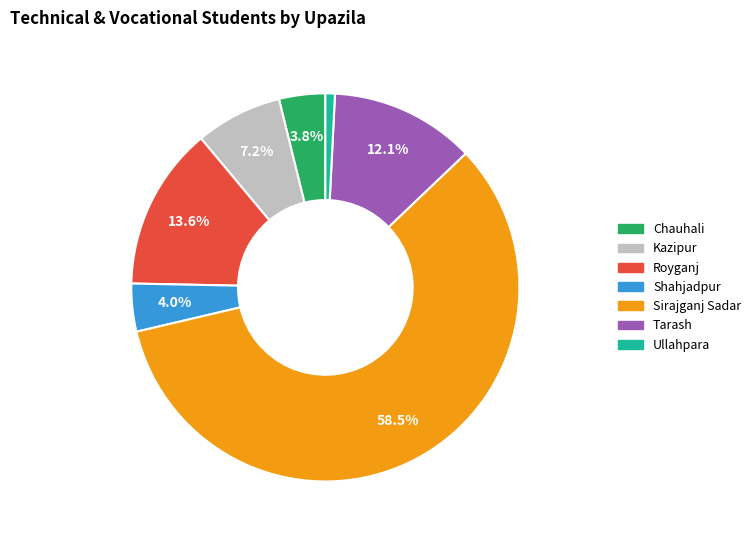

The Chauhali slice represents 4% of the pie. True or false?

True